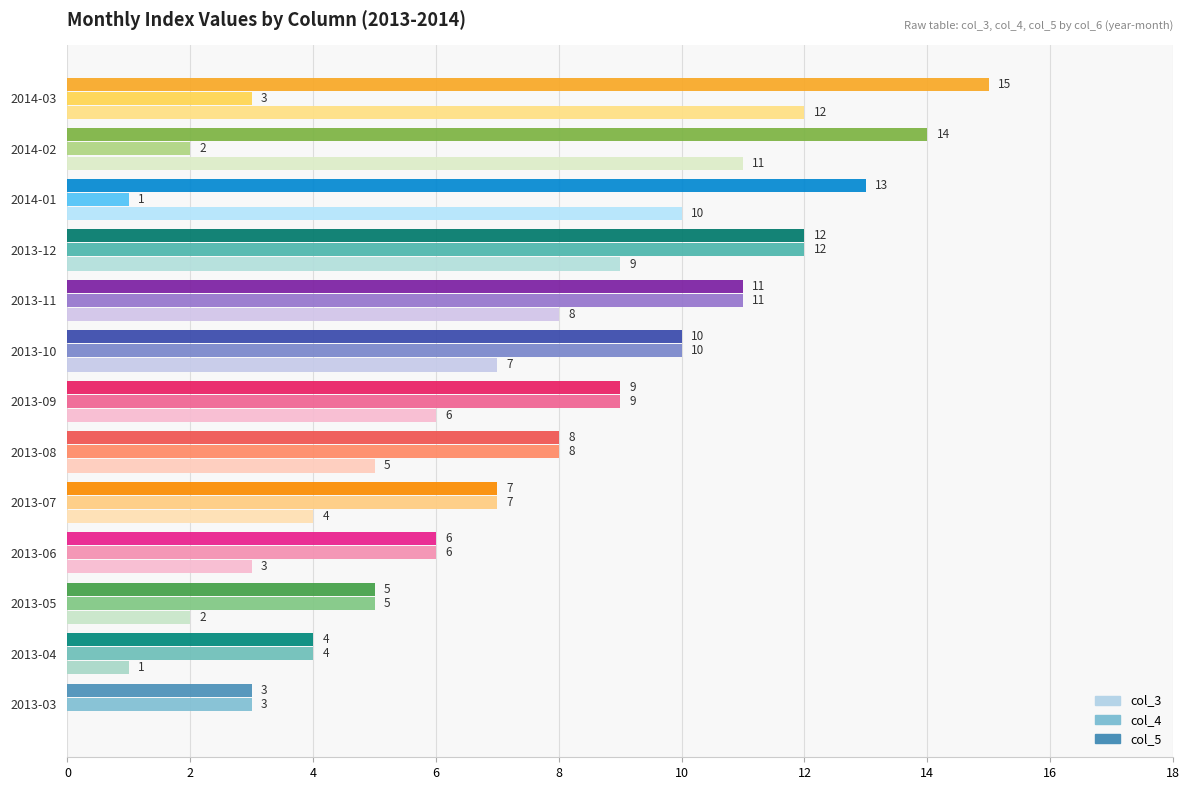

Which category has the highest value in the col_4 series?

2013-12